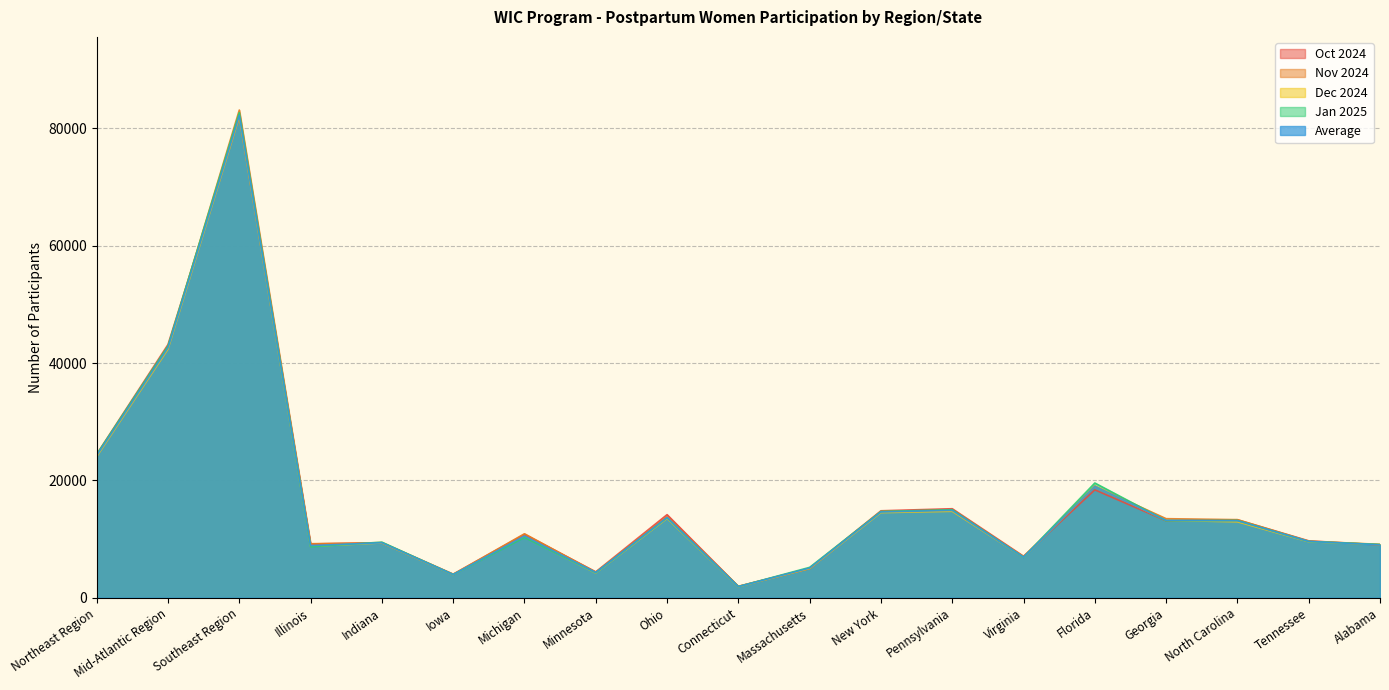

The Dec 2024 series shows 1001.5 at Minnesota. True or false?

False